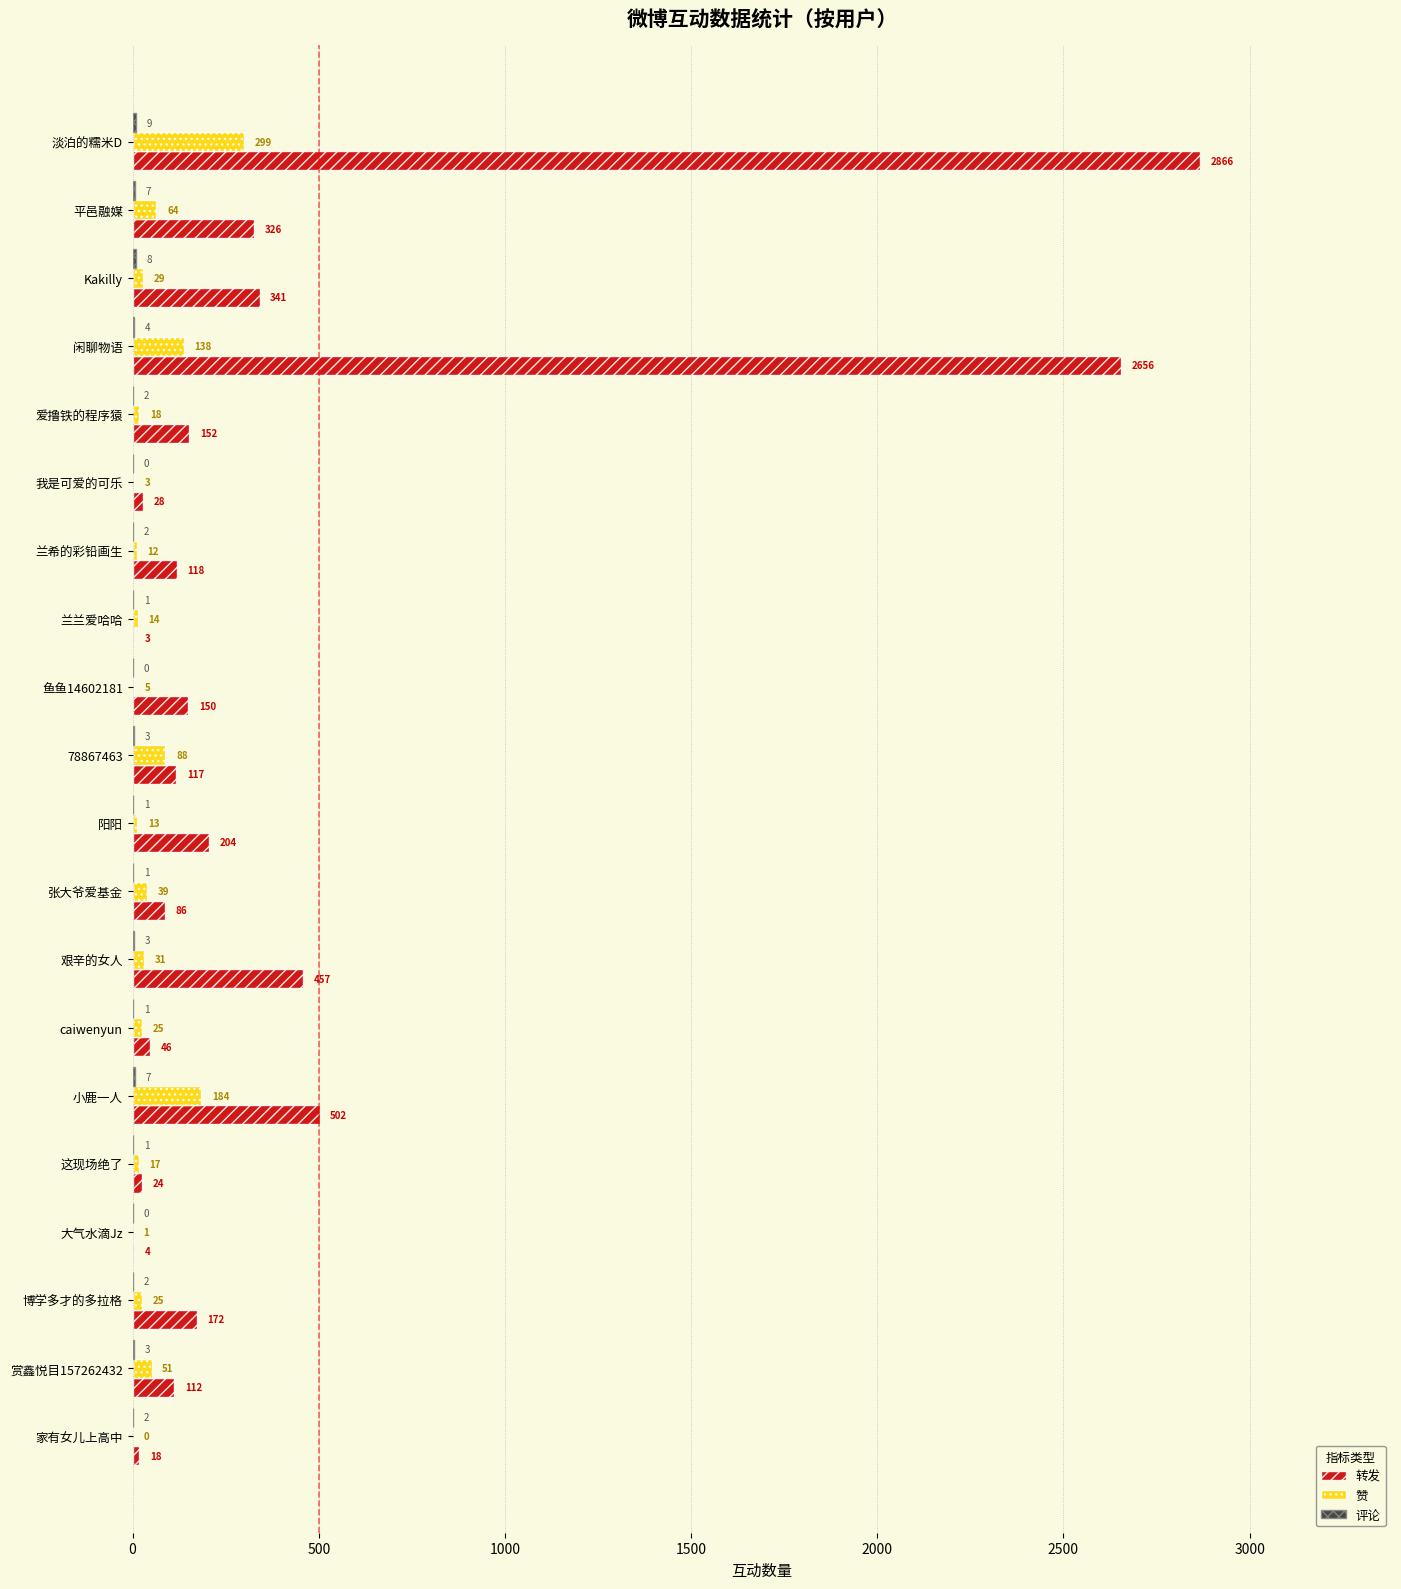

What is the greatest value displayed?

2866